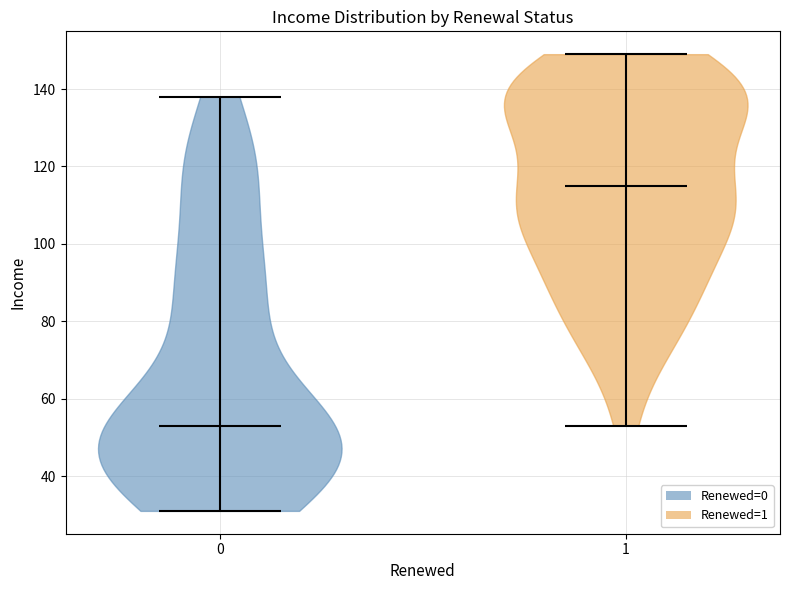

Reading left to right, read every violin against the y-axis: where its median line is, and the lowest and highest points it reaches. The values are not printed on the chart, so give them approximately, as read against the axis.

0: median line 54, lowest point 32, highest point 138
1: median line 116, lowest point 54, highest point 150